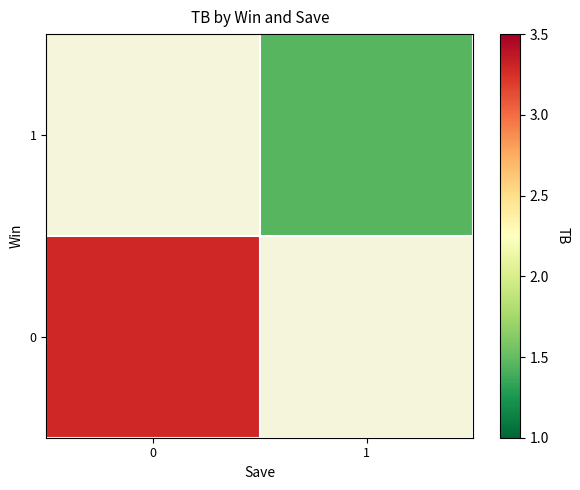

Is the value of 0 at 0 greater than the value of 1 at 0?

No